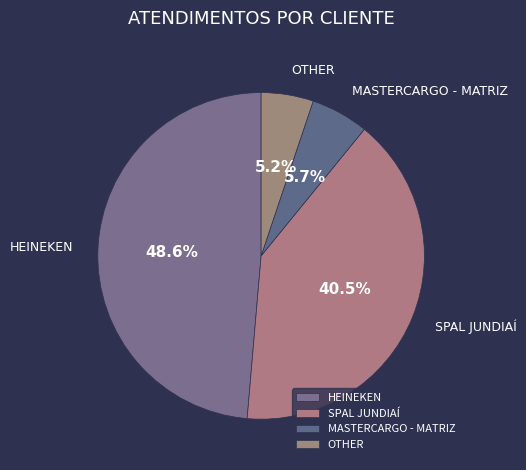

How many segments does this pie chart have?

4